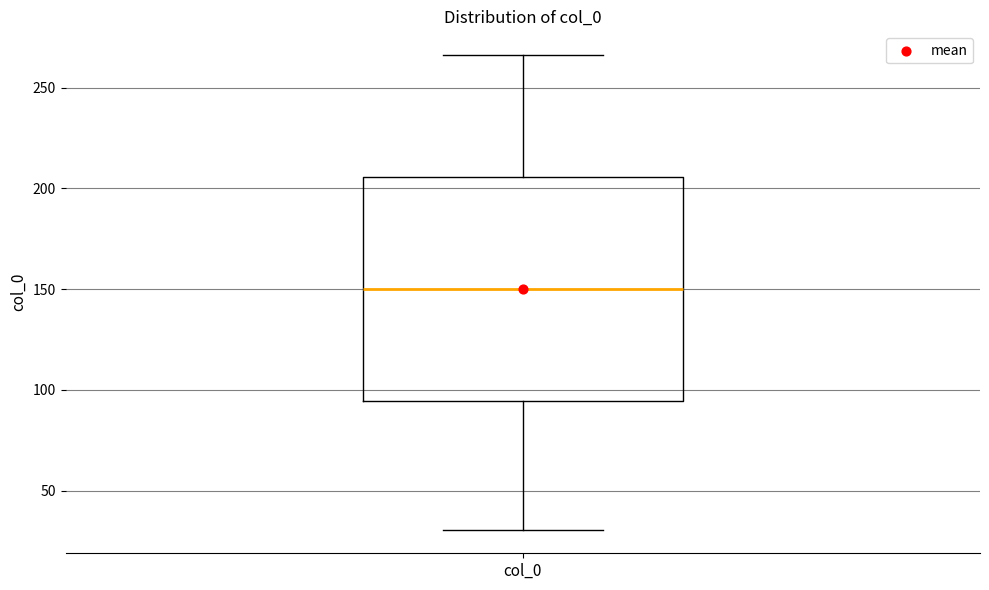

Where does the median line of the box for col_0 sit on the y-axis? The values are not printed on the chart, so give them approximately, as read against the axis.

150